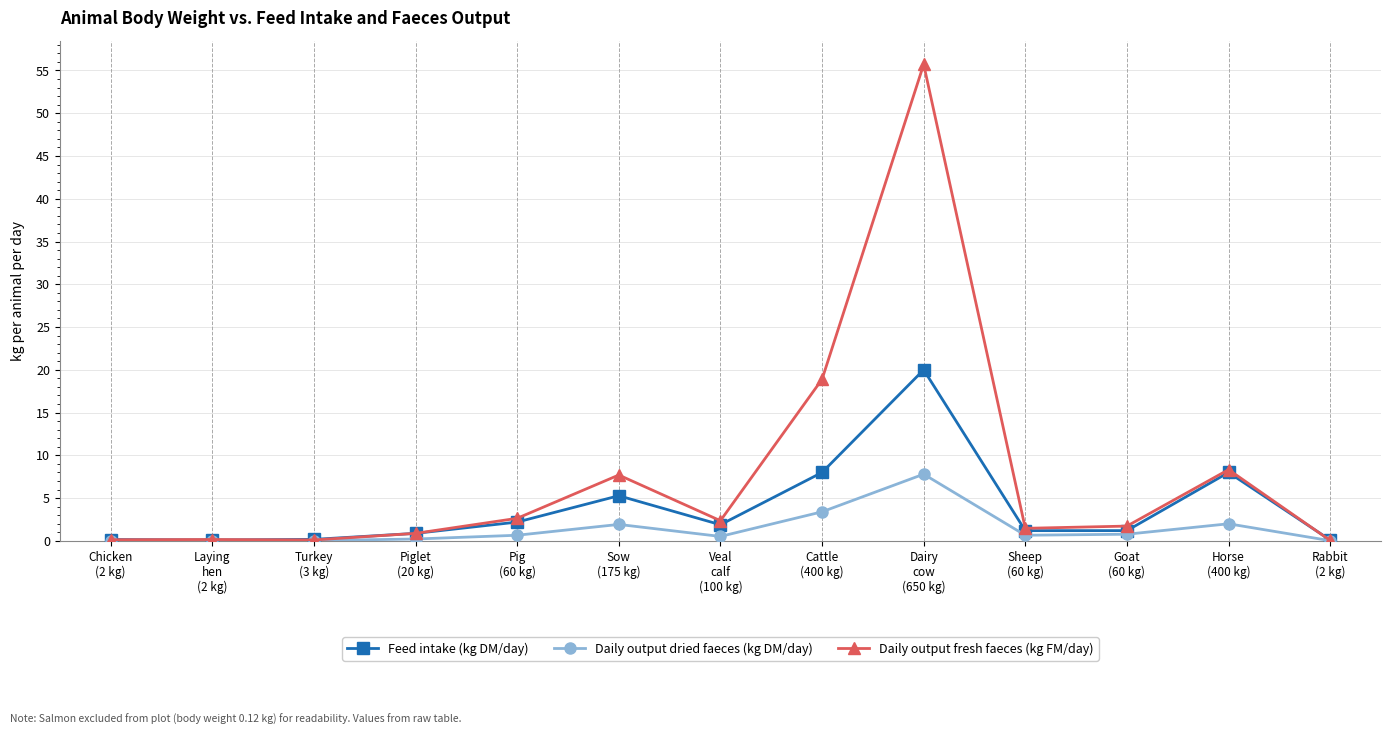

True or false: Daily output fresh faeces (kg FM/day) has more than 0 interior local peaks.

True